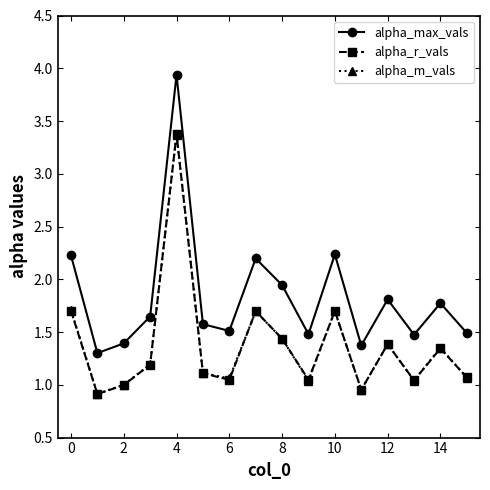

How many categories are shown in the chart?

16